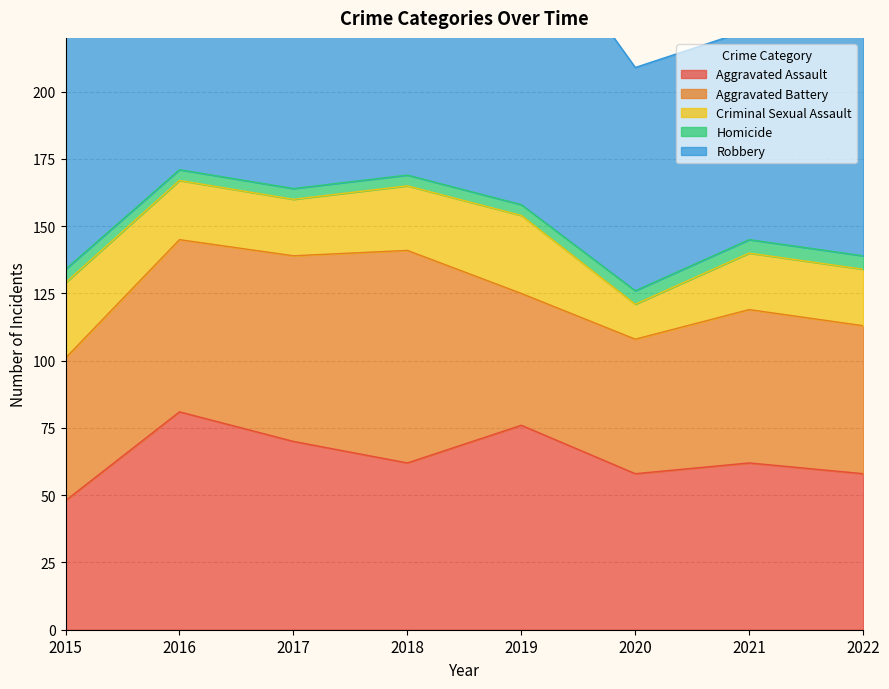

Count the Aggravated Assault values in the range 58 to 76.

6